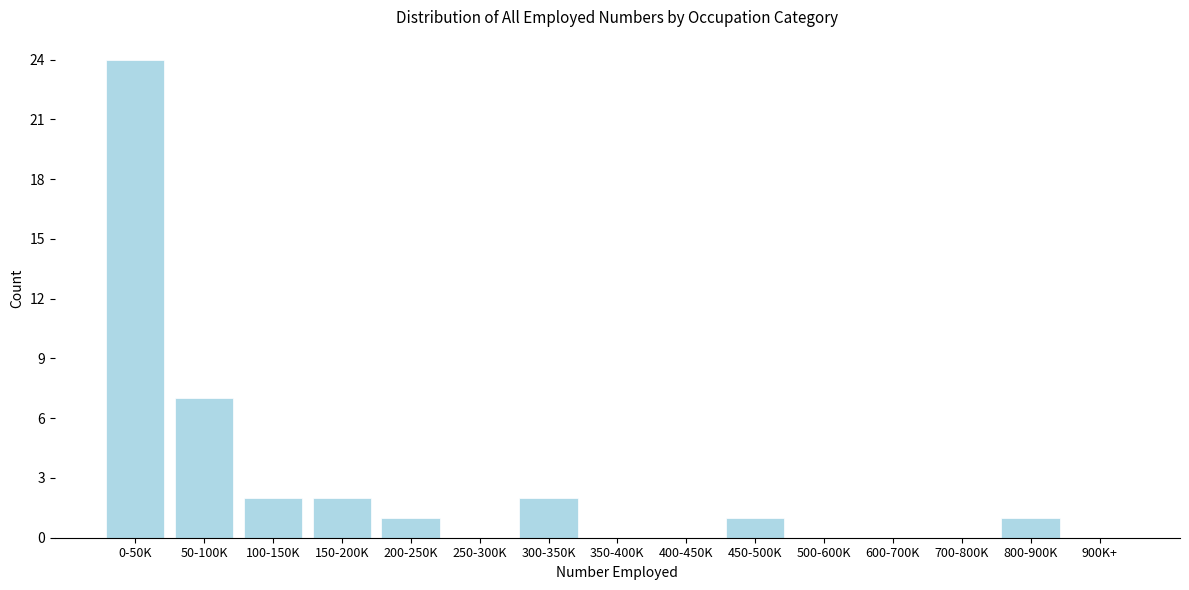

Reading left to right, list all the values displayed in this chart.

0-50K=24	50-100K=7	100-150K=2	150-200K=2	200-250K=1	250-300K=0	300-350K=2	350-400K=0	400-450K=0	450-500K=1	500-600K=0	600-700K=0	700-800K=0	800-900K=1	900K+=0